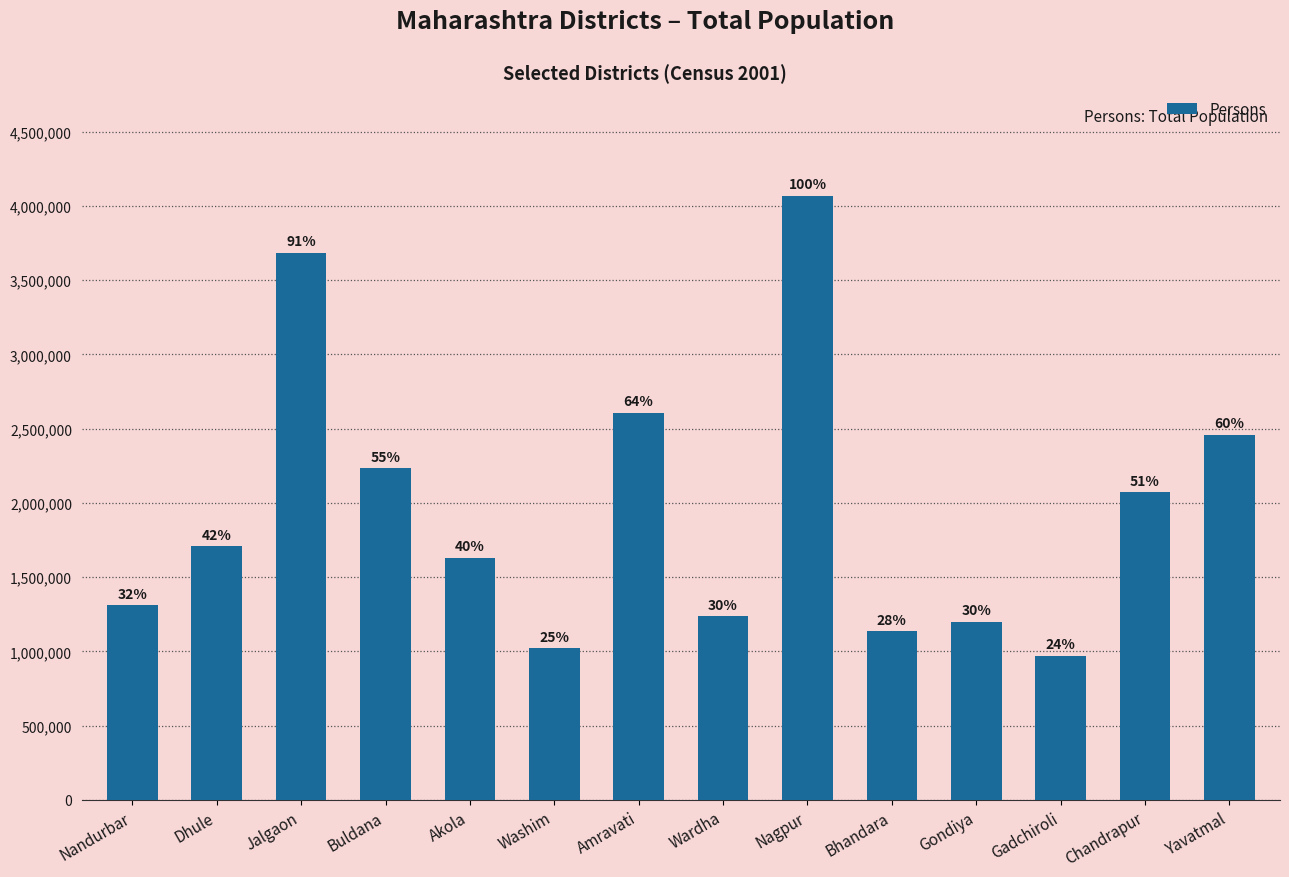

Does the chart contain stacked bars?

No